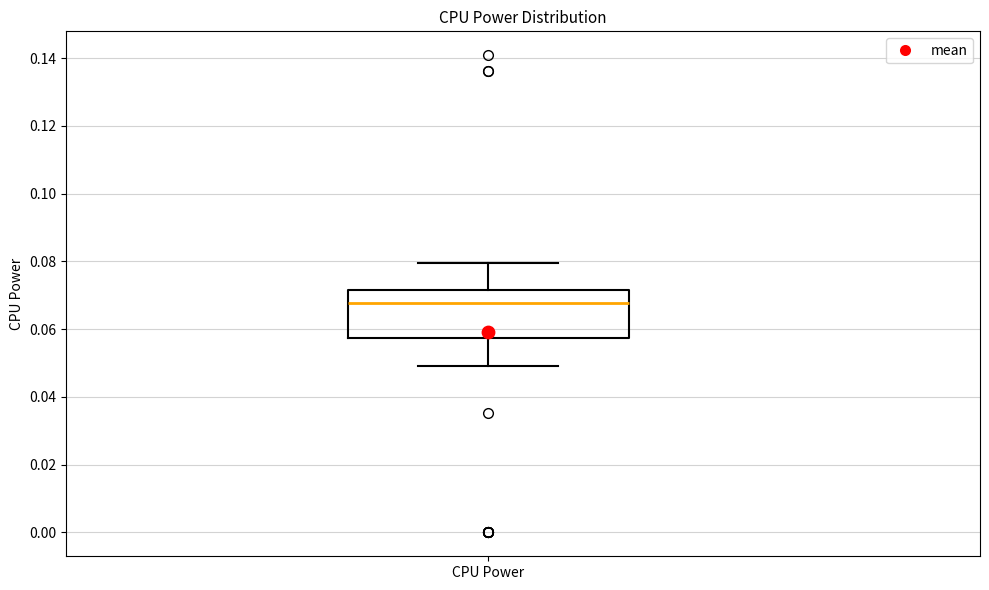

Transcribe this box plot: give where the median line is, the range the box spans, and where the two whiskers end, as read against the y-axis. The values are not printed on the chart, so give them approximately, as read against the axis.

median 0.068, box 0.058 to 0.072, whiskers 0.048 to 0.080